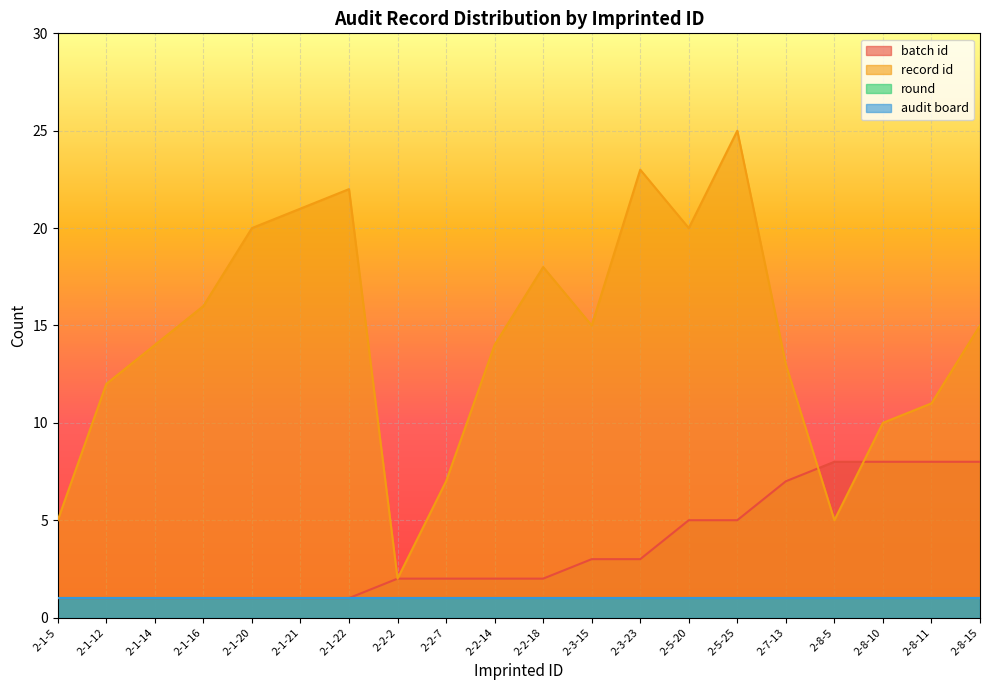

Which series has the largest range (max minus min)?

record id